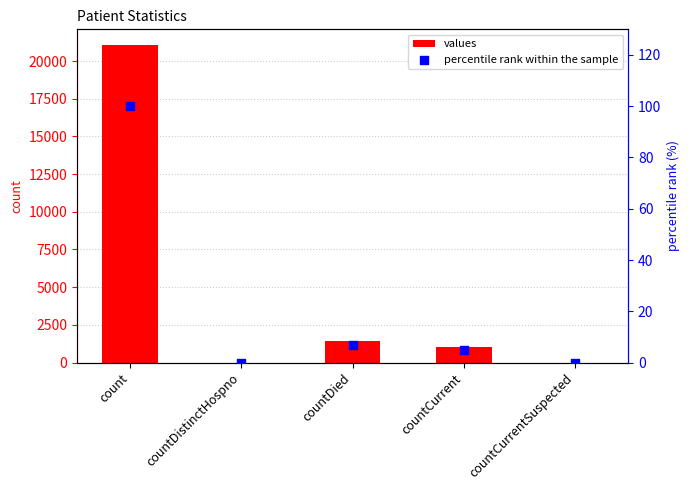

What are all the series names shown in the legend?

values, percentile rank within the sample